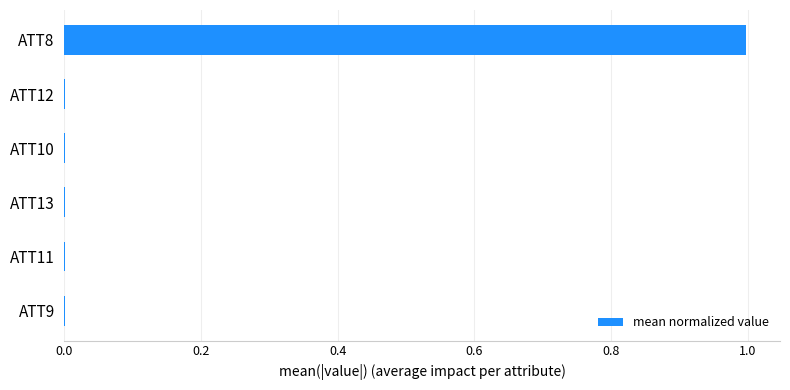

True or false: the data shows 0.0 at ATT10.

True